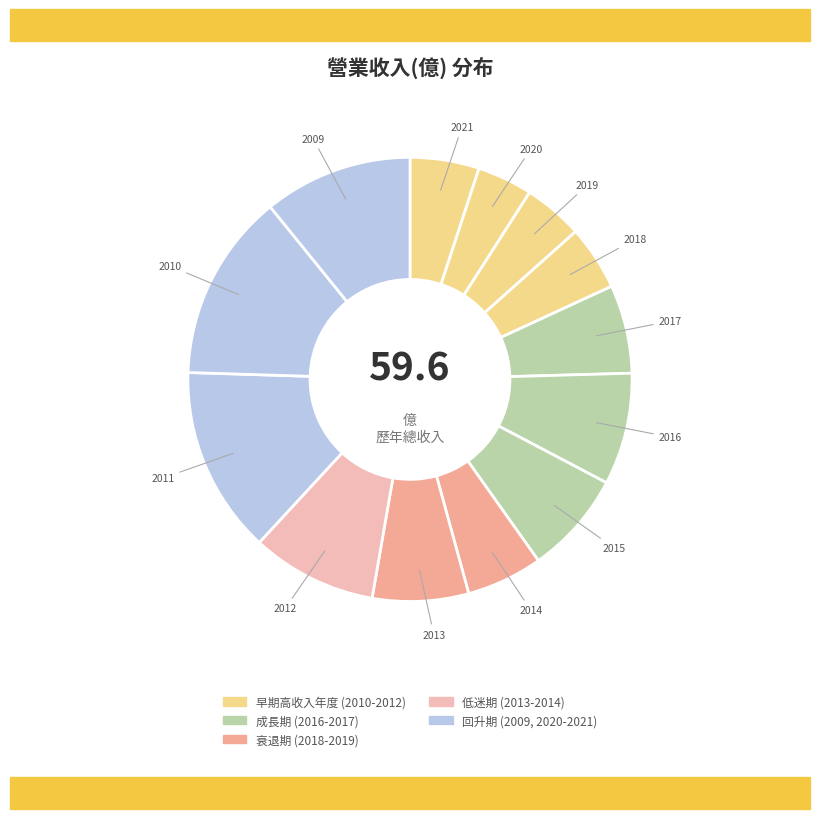

Is it true that 2011 is 14% of the pie?

True